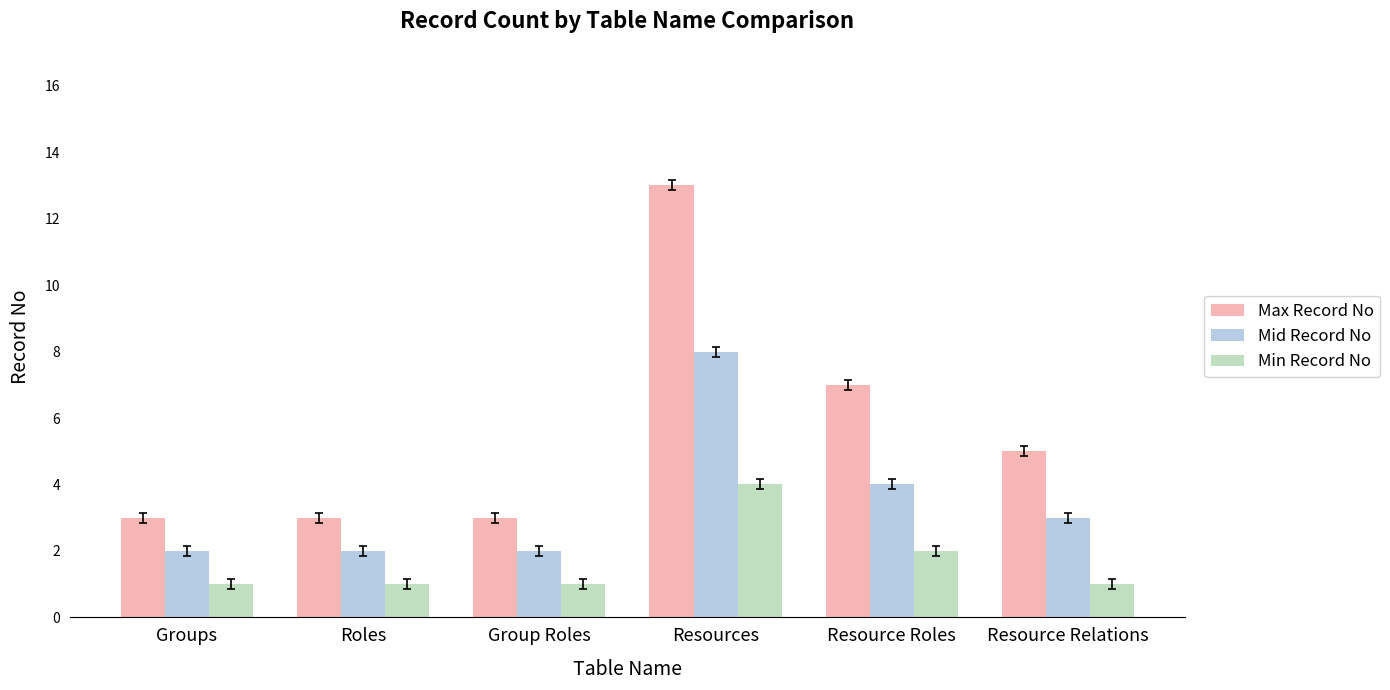

What is the approximate value of Min Record No at Roles?

1